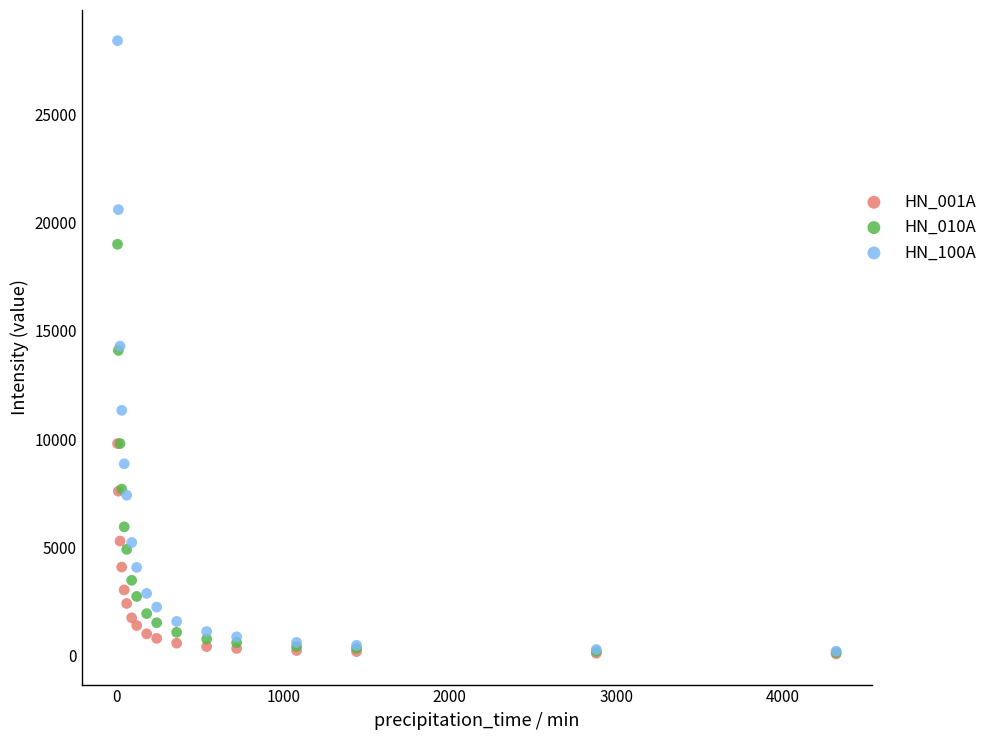

What are all the series names shown in the legend?

HN_001A, HN_010A, HN_100A